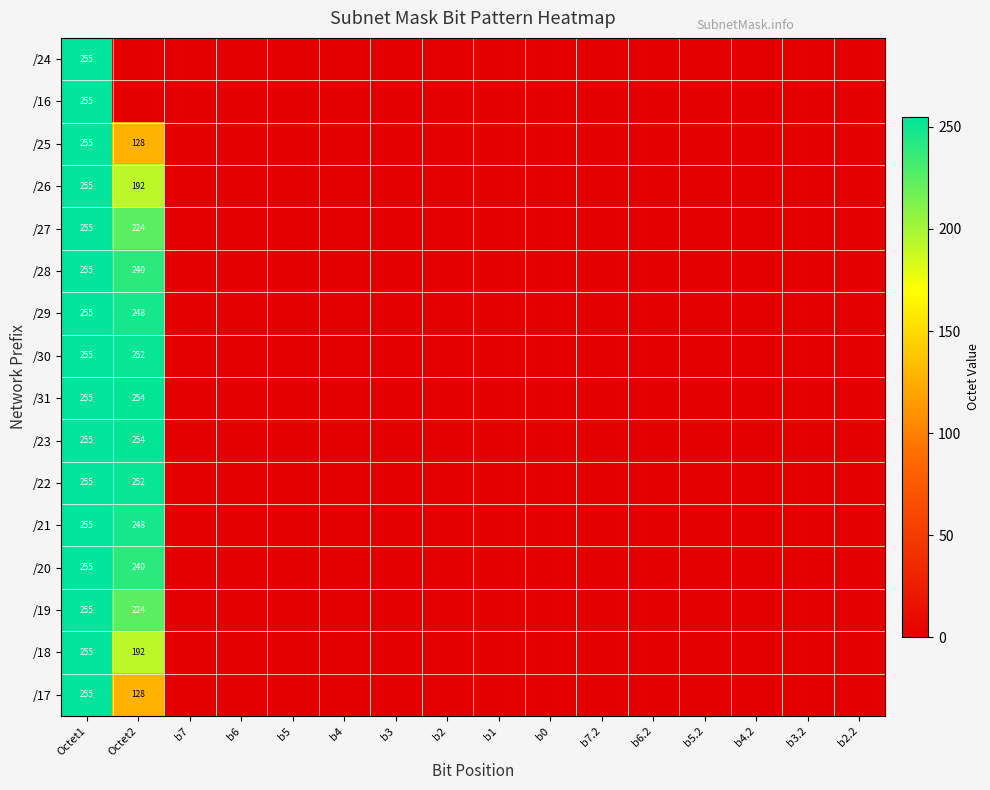

Is it true that /18 equals 0 at b0?

True